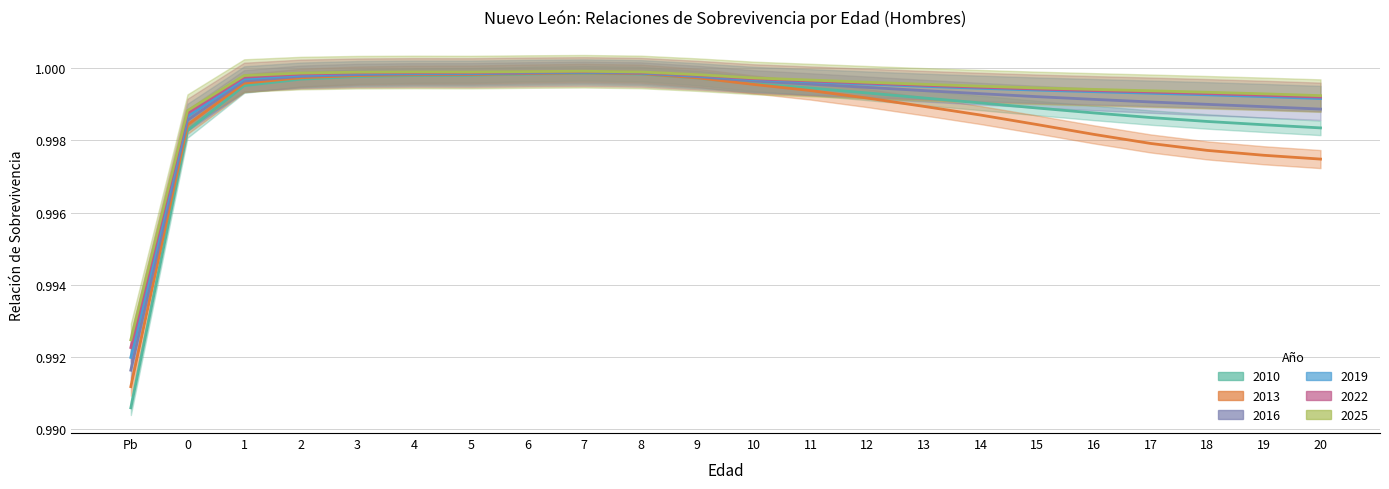

Rank the series by their maximum value, from lowest to highest.

2010, 2013, 2016, 2019, 2022, 2025